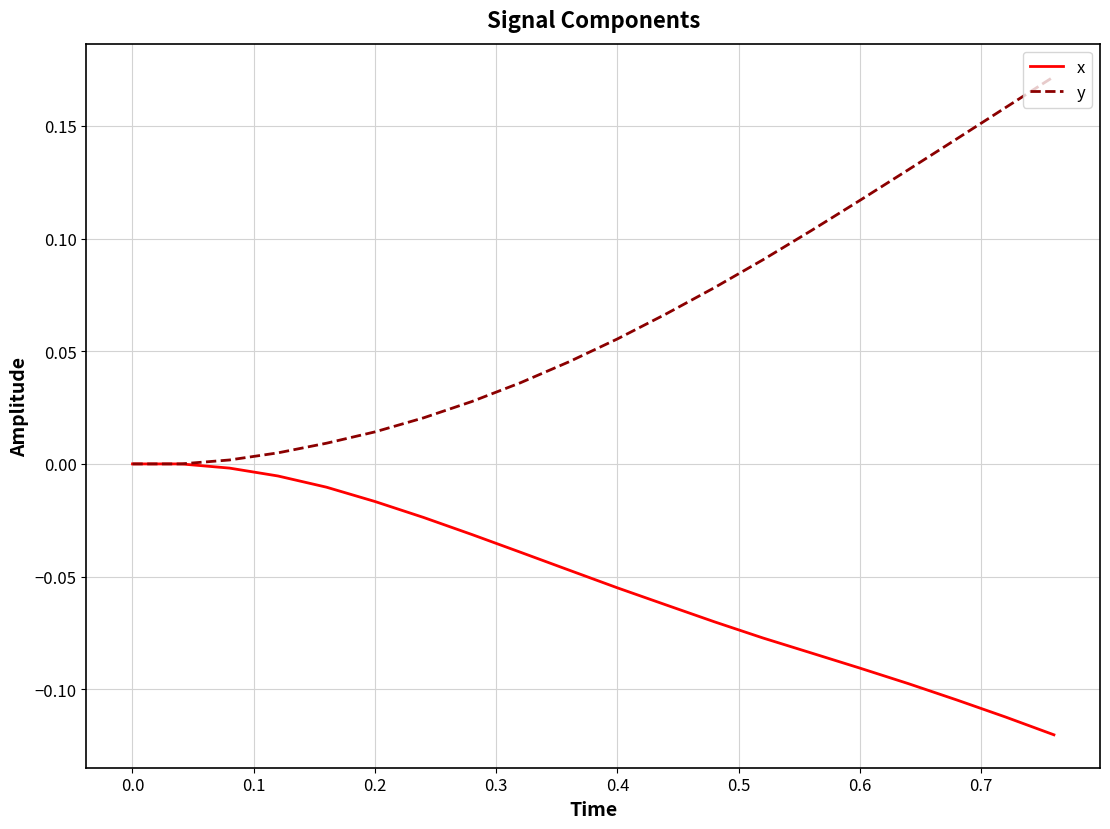

Which series has the largest total across all categories?

y